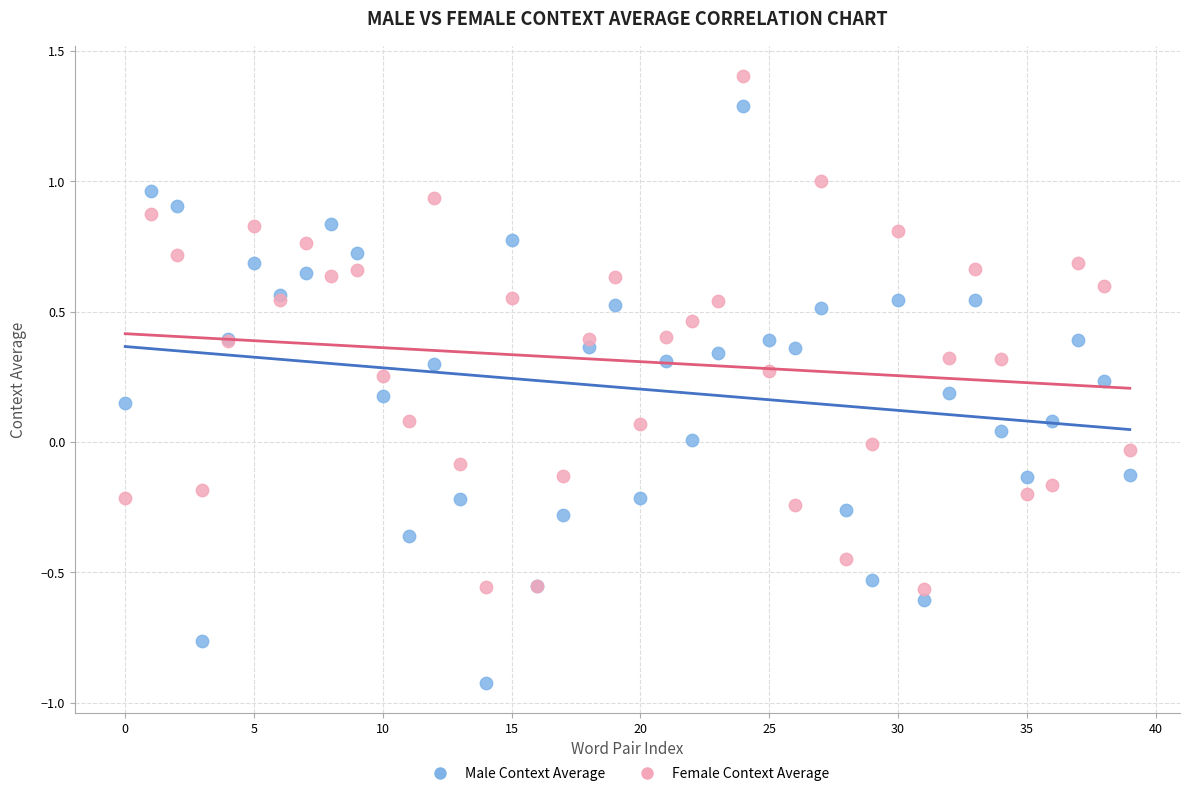

What are all the series names shown in the legend?

Male Context Average, Female Context Average